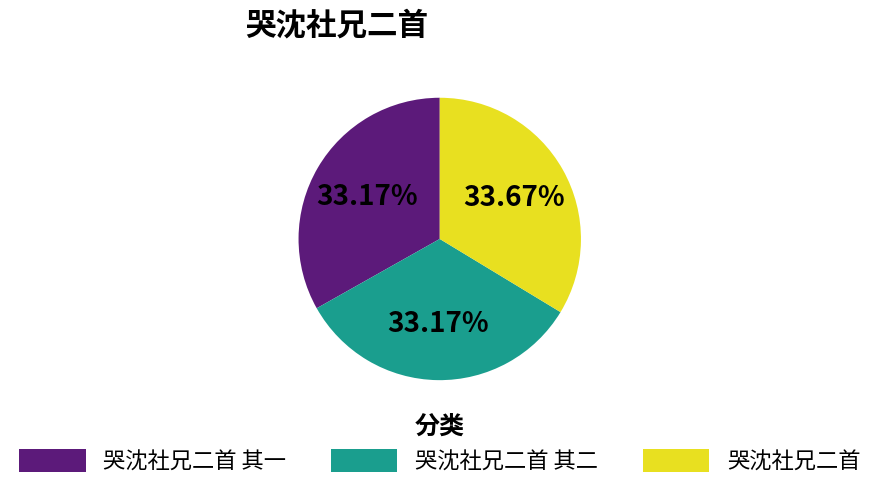

To the nearest percent, what is the combined percentage of 哭沈社兄二首 其二 and 哭沈社兄二首 其一?

66%